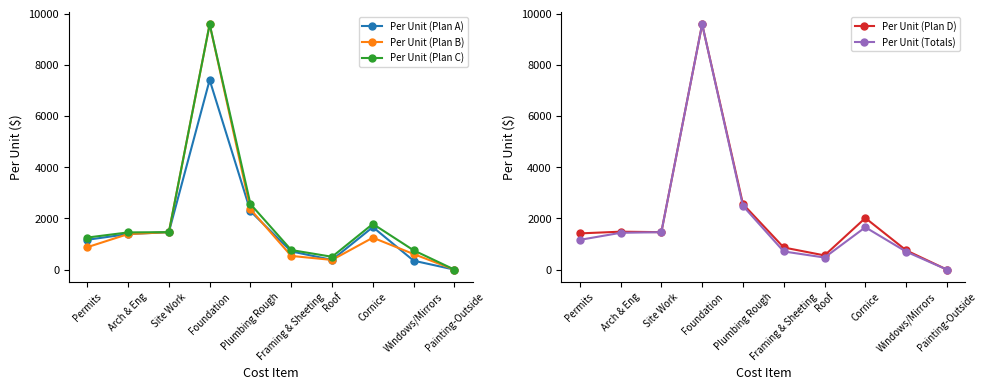

The value of Per Unit (Plan D) at Foundation is 15596.9. True or false?

False